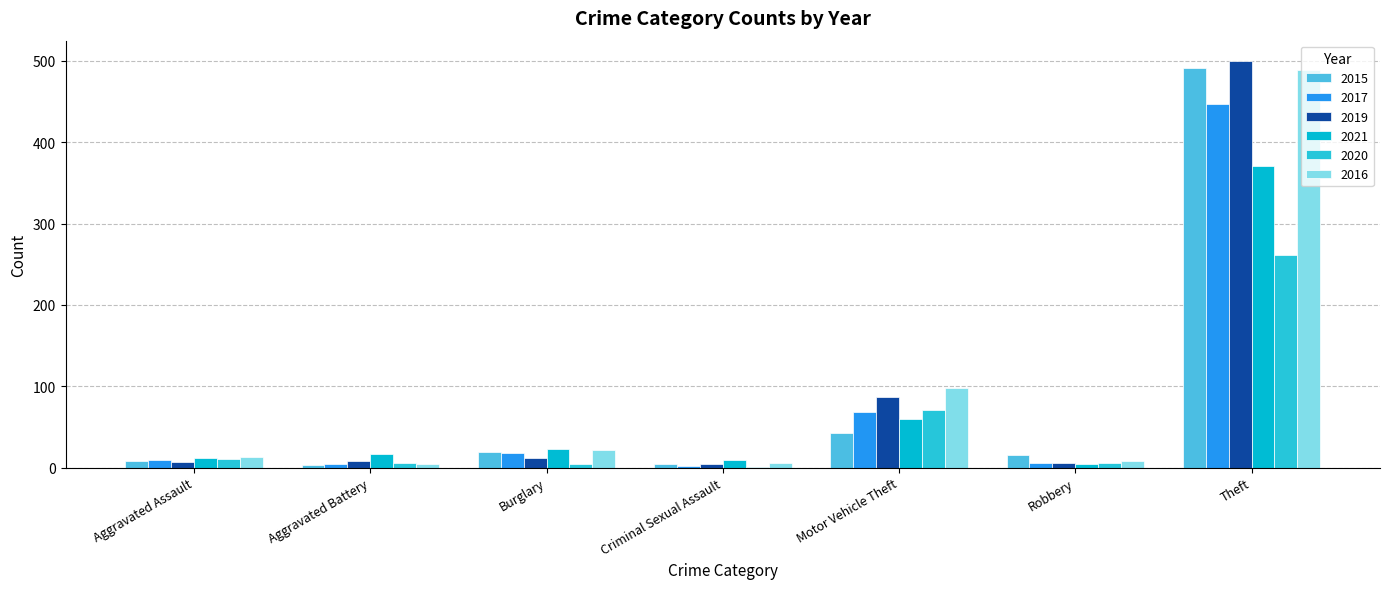

Which series has the largest range (max minus min)?

2019